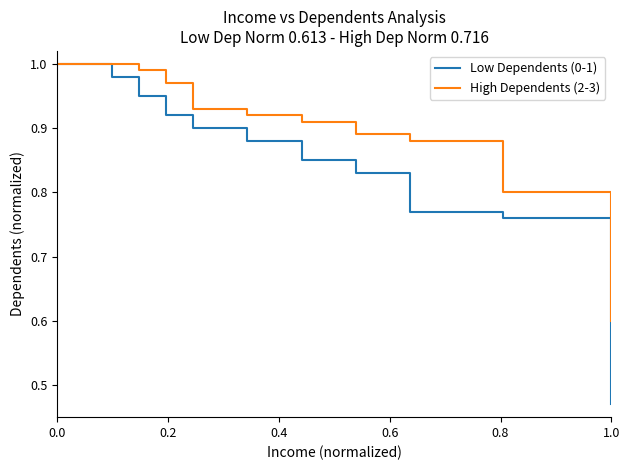

Which series has the widest spread of values?

Low Dependents (0-1)